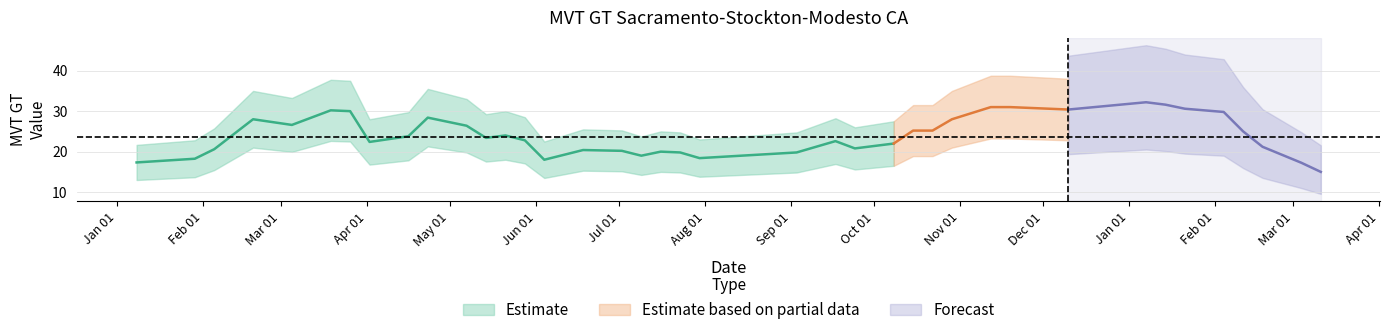

Read the value at 9, to the nearest 10.

30